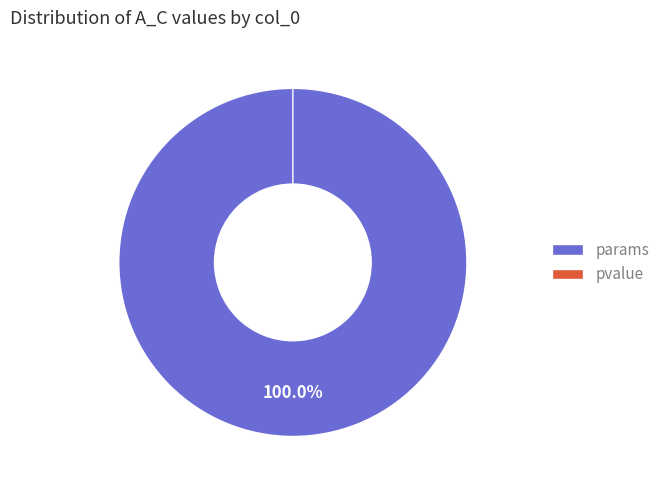

What portion of the pie excludes pvalue?

100.0%